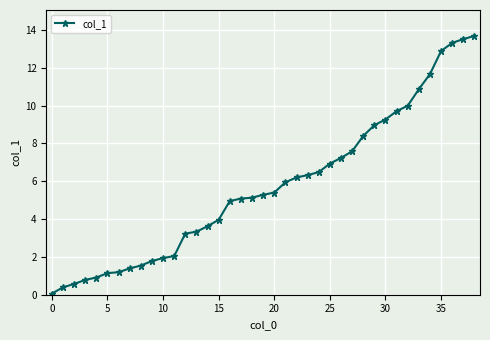

How many lines are shown in the chart?

1